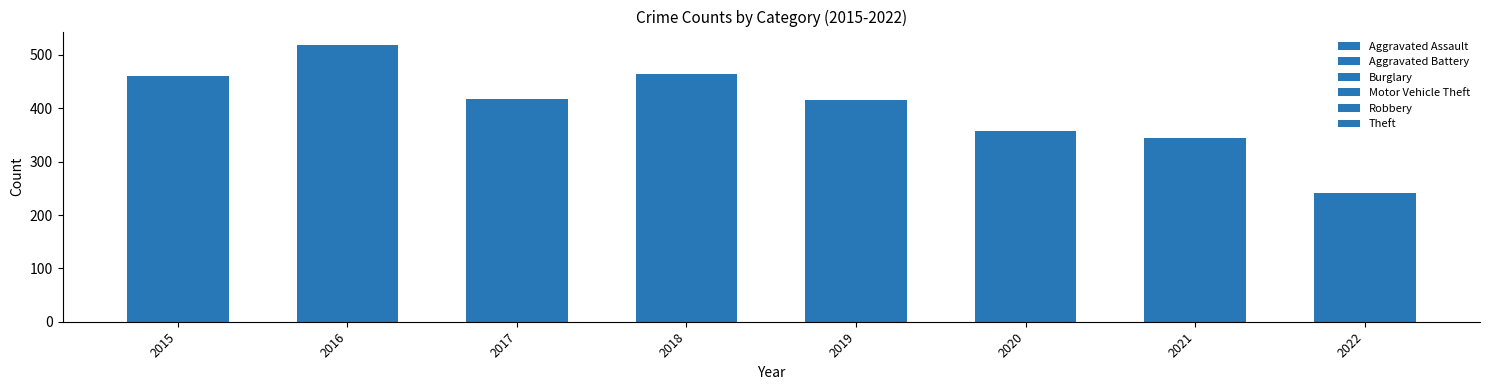

What value does the Aggravated Assault series have at 2016?

13